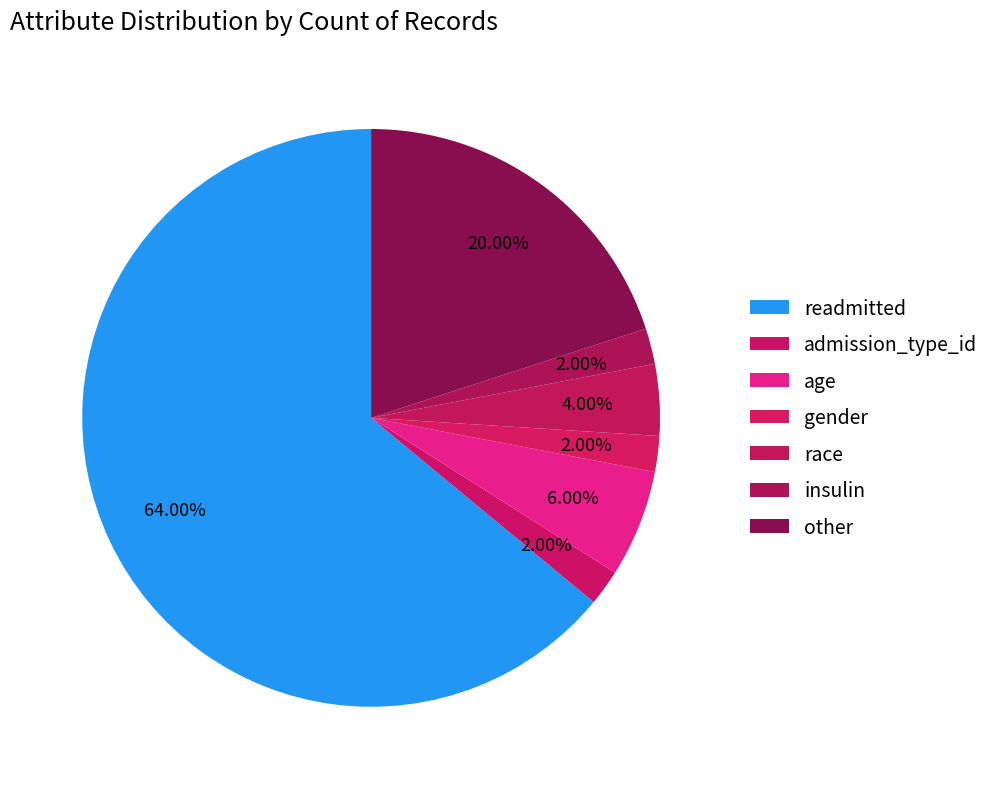

To the nearest percent, what portion does insulin represent?

2%